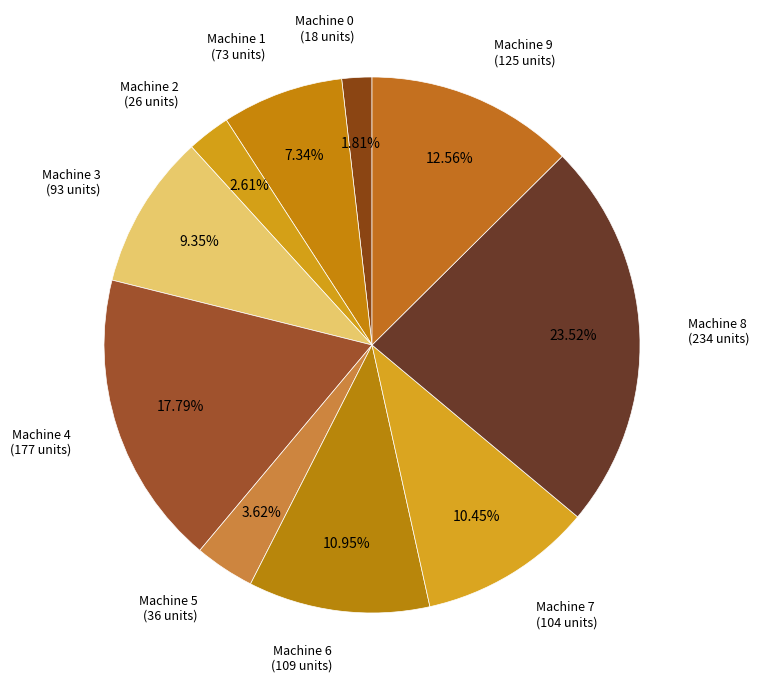

Does Machine 9 represent more than half of the total?

No